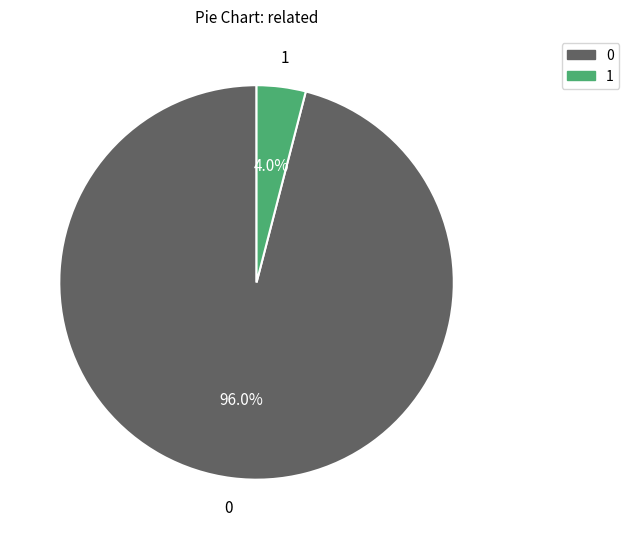

Is there any slice that represents more than half of the pie?

Yes